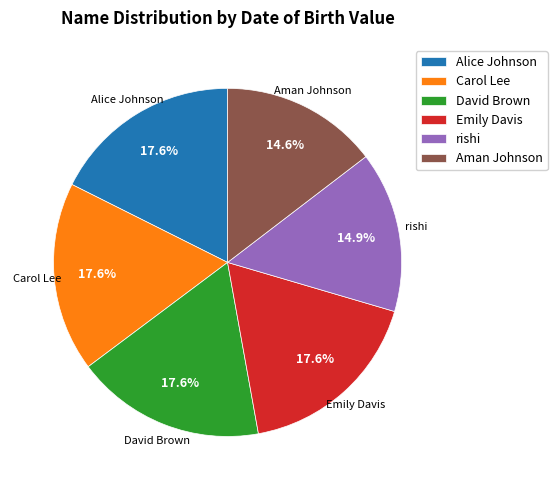

How many segments does this pie chart have?

6